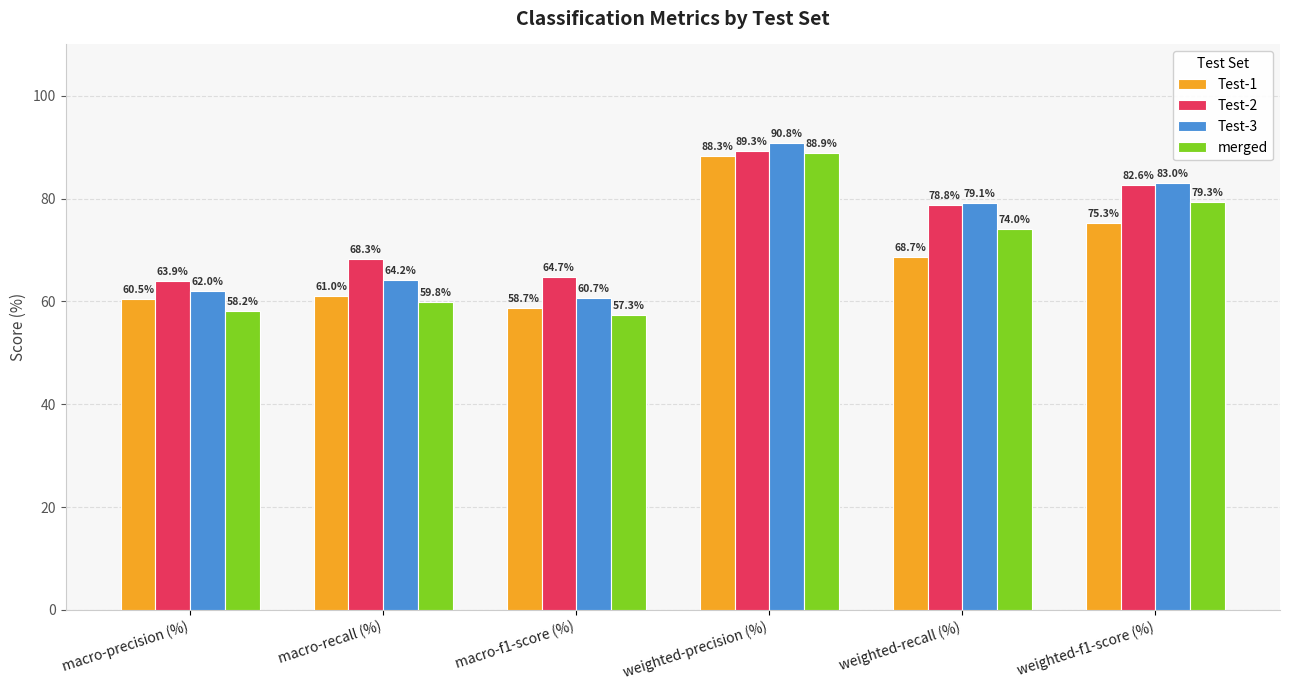

What position from the right is macro-recall (%)?

5